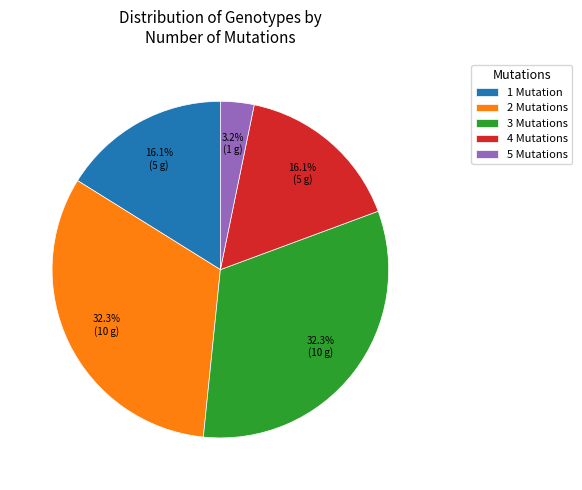

To the nearest percent, what is the difference between the 2 and 4 slice percentages?

16%